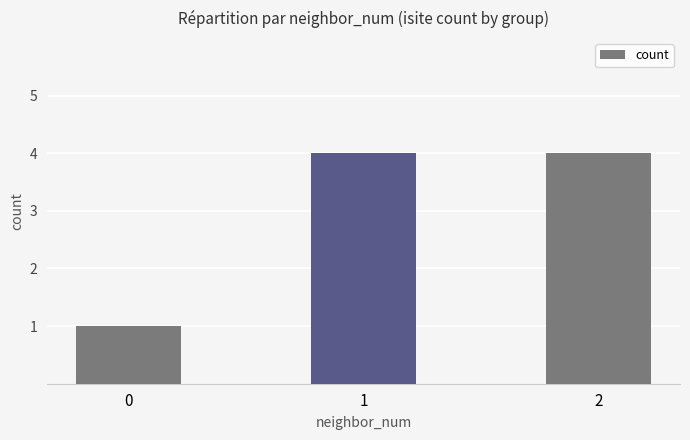

What is the value of the 1st bar from the left?

1